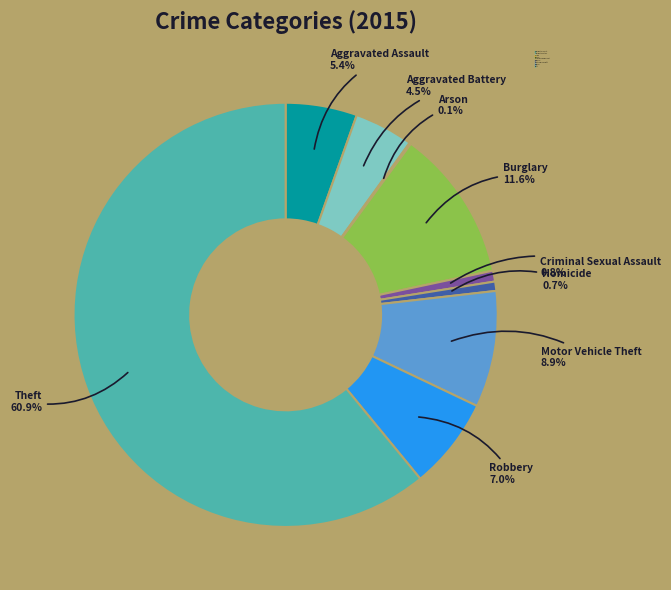

Which category has the biggest portion of the pie?

Theft